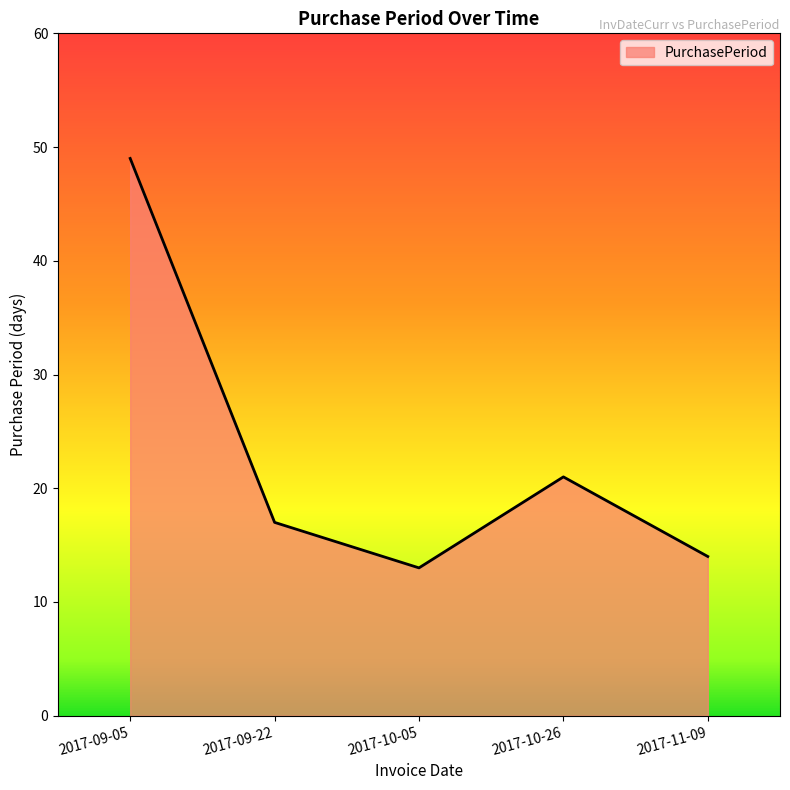

Does the chart have visible grid lines?

No